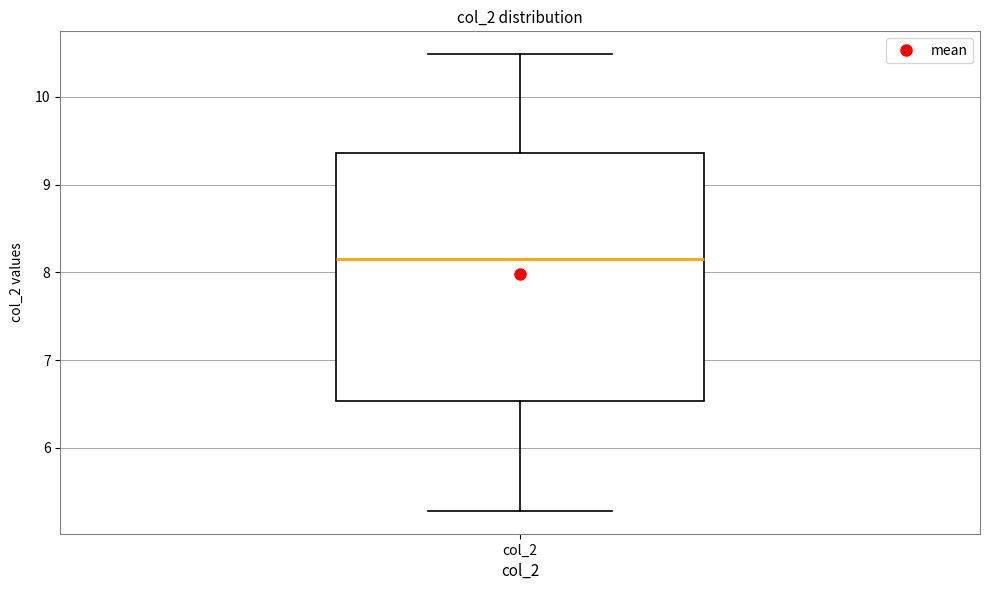

Read this box plot against the y-axis: the position of the median line, the range covered by the box, and the ends of both whiskers. The values are not printed on the chart, so give them approximately, as read against the axis.

median 8.2, box 6.5 to 9.4, whiskers 5.3 to 10.5